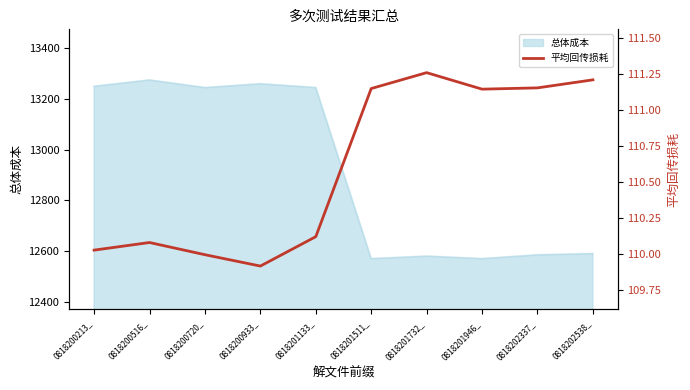

What is the difference between the second highest and minimum values?

1.3